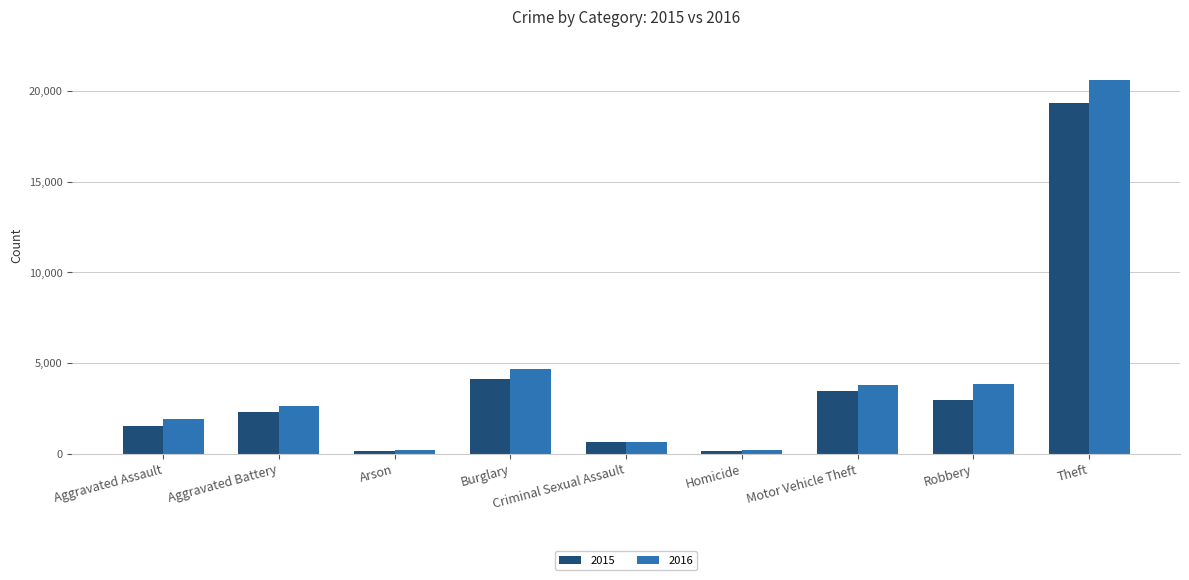

How many bars are there in each group?

2